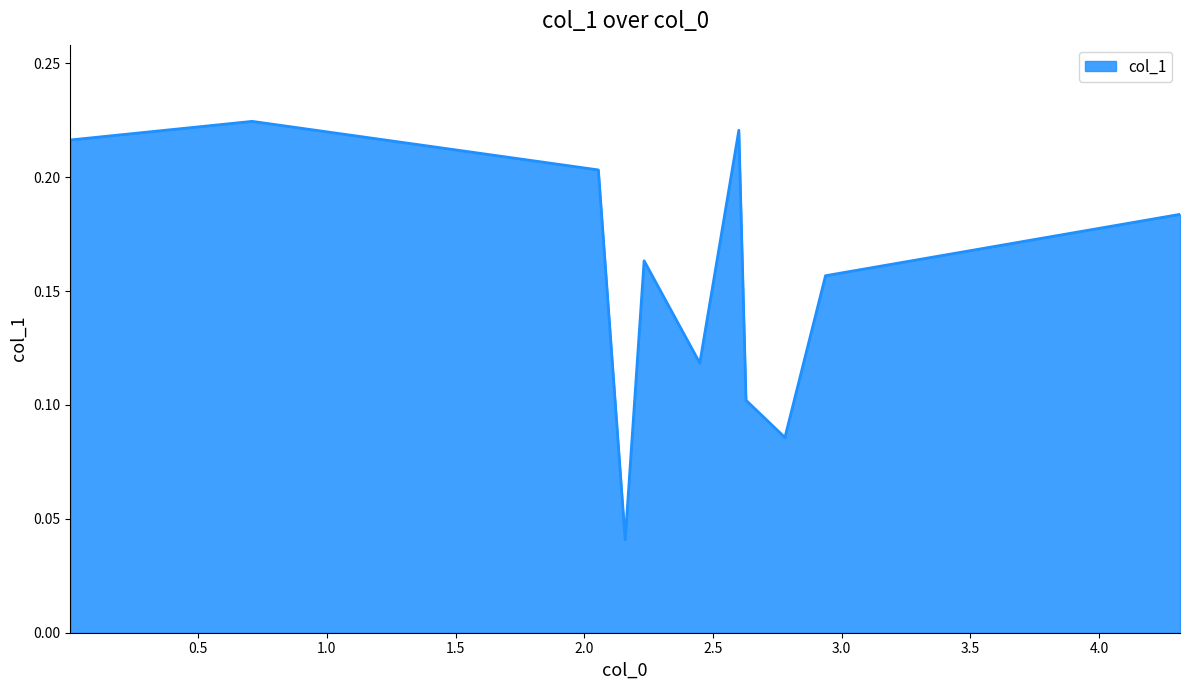

True or false: the data has more than 0 interior local peaks.

True